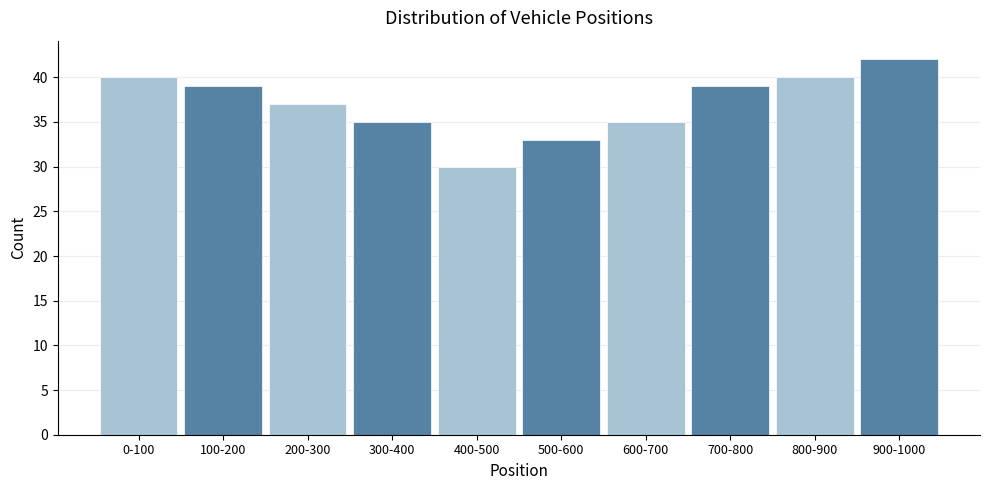

Reading left to right, list all the values displayed in this chart.

0-100=40	100-200=39	200-300=37	300-400=35	400-500=30	500-600=33	600-700=35	700-800=39	800-900=40	900-1000=42